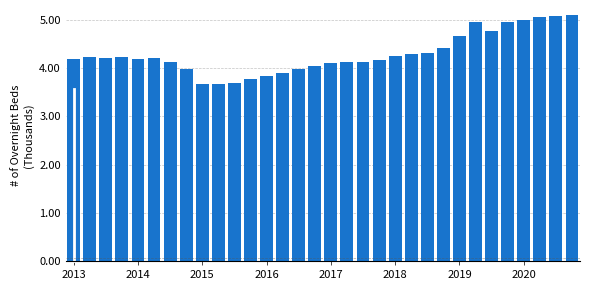

What is the greatest value displayed?

5.1